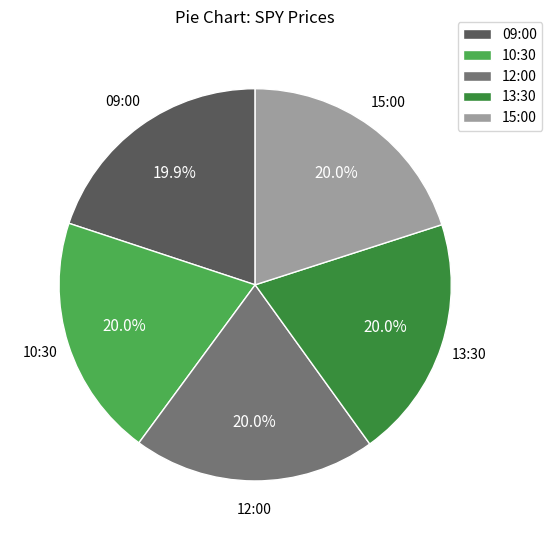

True or false: 09:00 accounts for 20% of the total.

True